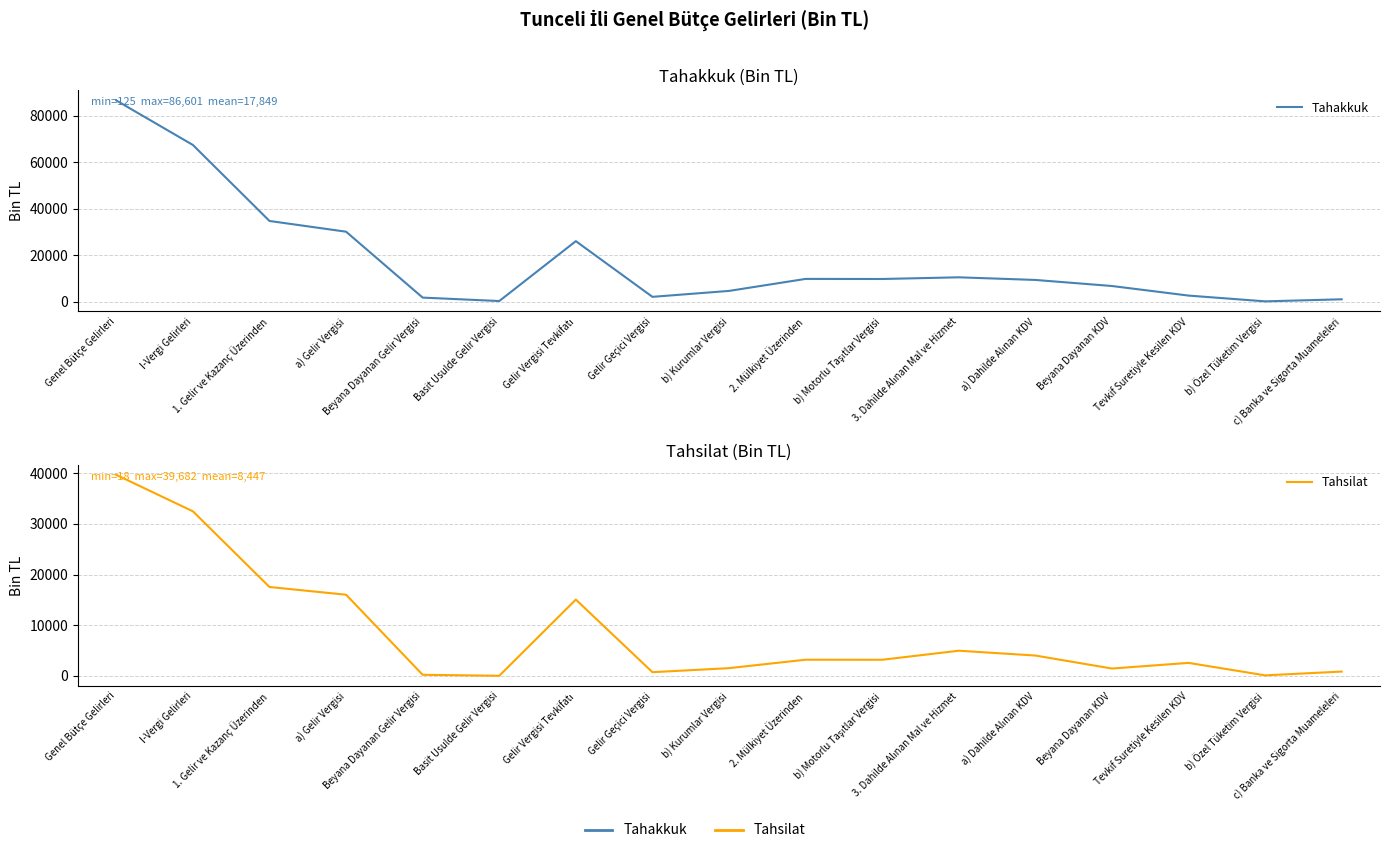

What is the sum of the Tahsilat values at Basit Usulde Gelir Vergisi and I-Vergi Gelirleri?

32508